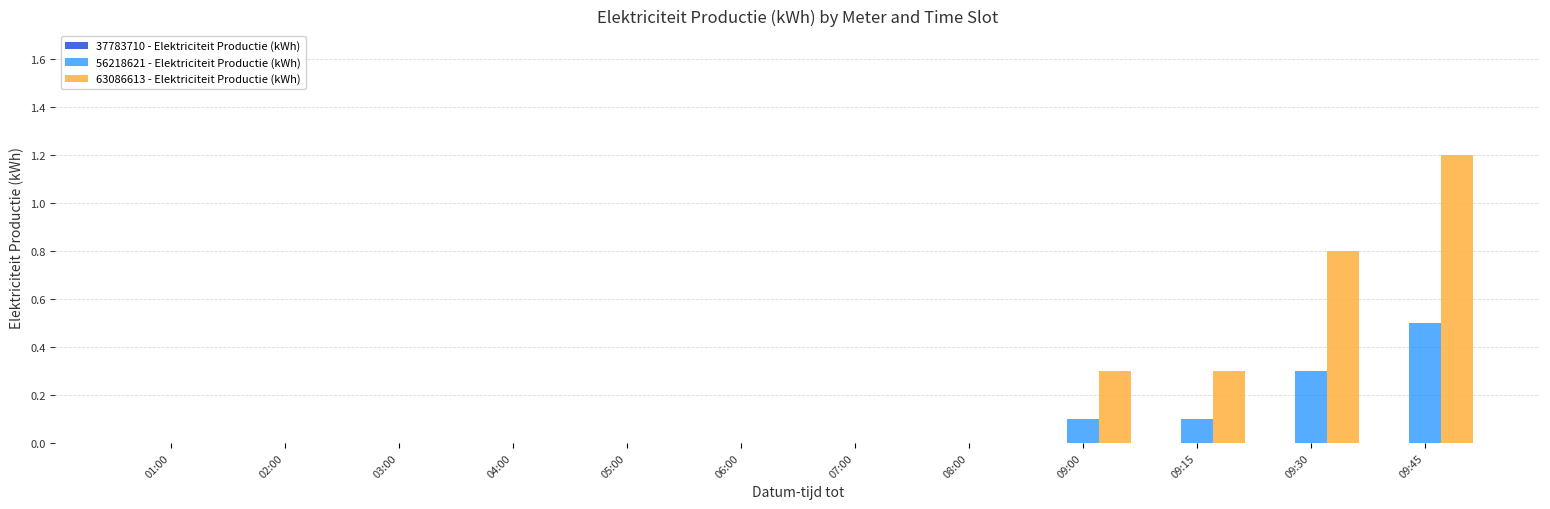

Between 09:30 and 09:45, which series saw the biggest shift?

63086613 - Elektriciteit Productie (kWh)